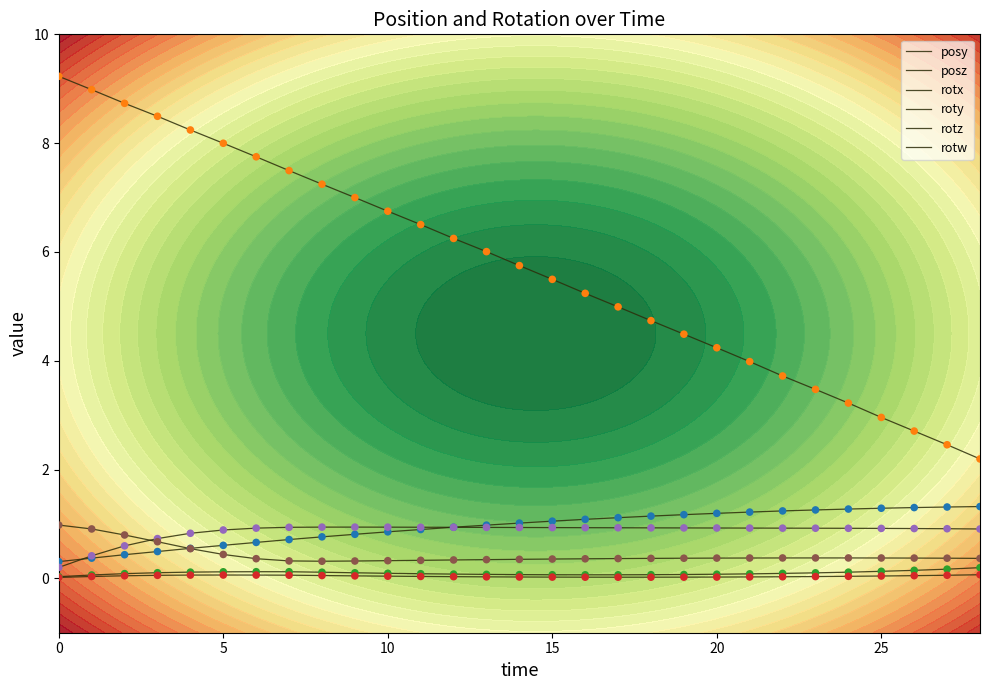

Which series has the largest total across all categories?

posz